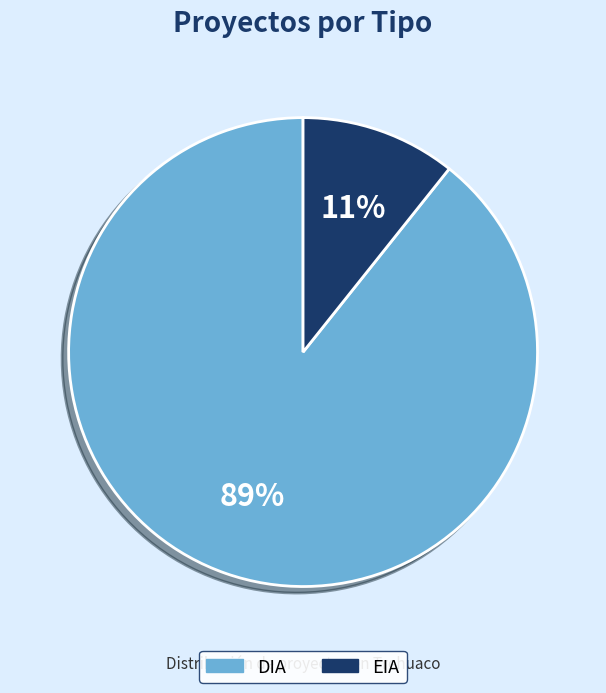

Count the number of slices in the pie.

2